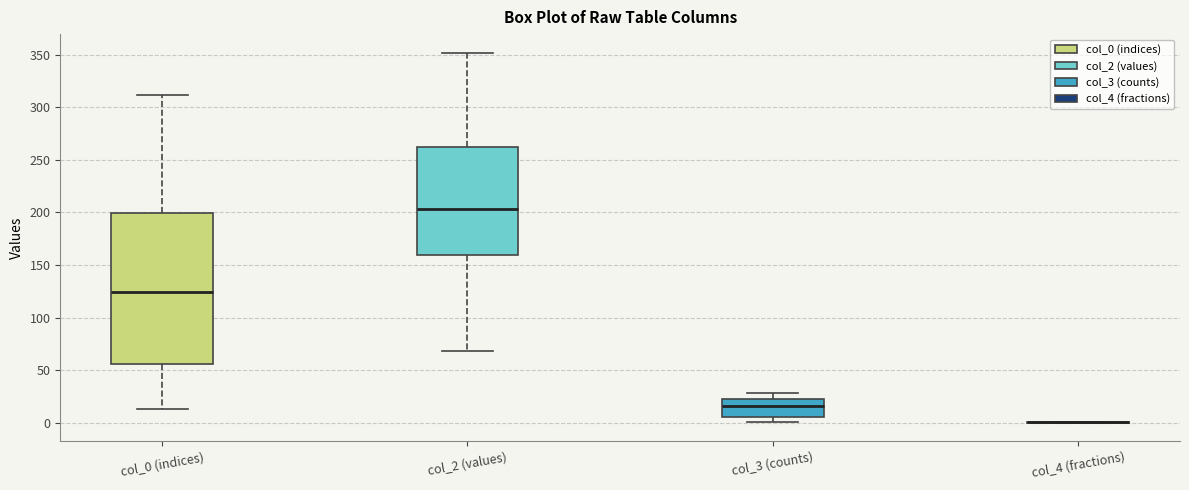

Reading left to right, read every box against the y-axis: the position of its median line, the range the box covers, and the ends of its whiskers. The values are not printed on the chart, so give them approximately, as read against the axis.

col_0 (indices): median 125, box 55 to 200, whiskers 15 to 310
col_2 (values): median 205, box 160 to 260, whiskers 70 to 350
col_3 (counts): median 15, box 5 to 20, whiskers 0 to 30
col_4 (fractions): box collapsed to a line at 0, whiskers 0 to 0